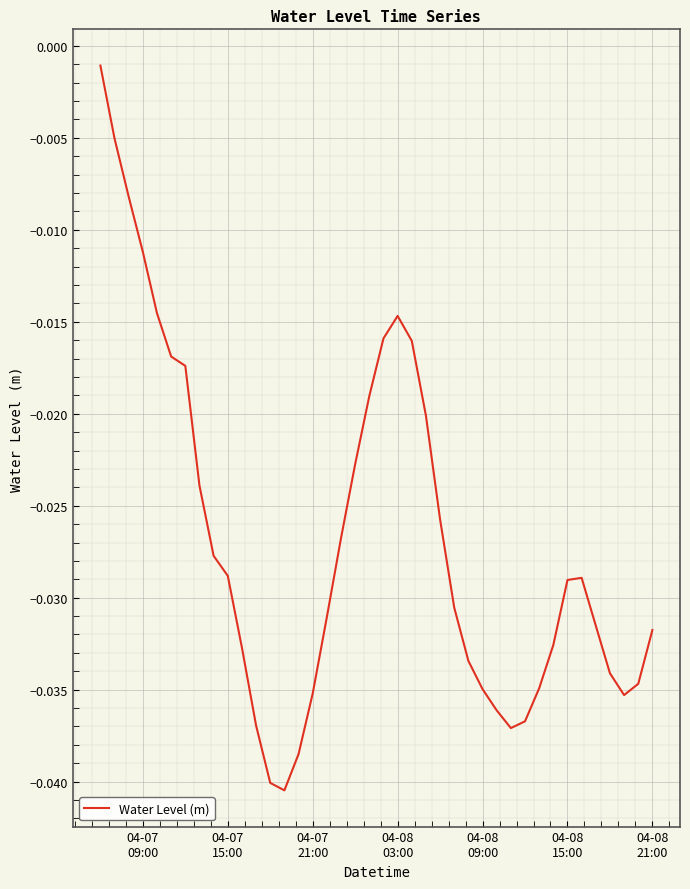

How many categories are shown in the chart?

40